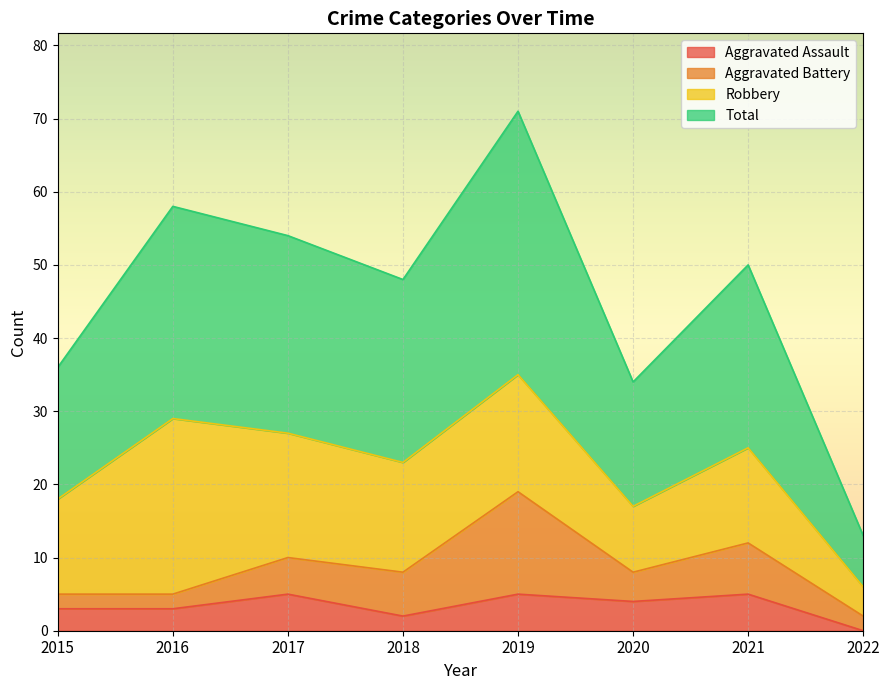

Where is Total nearest to the value 42?

2015